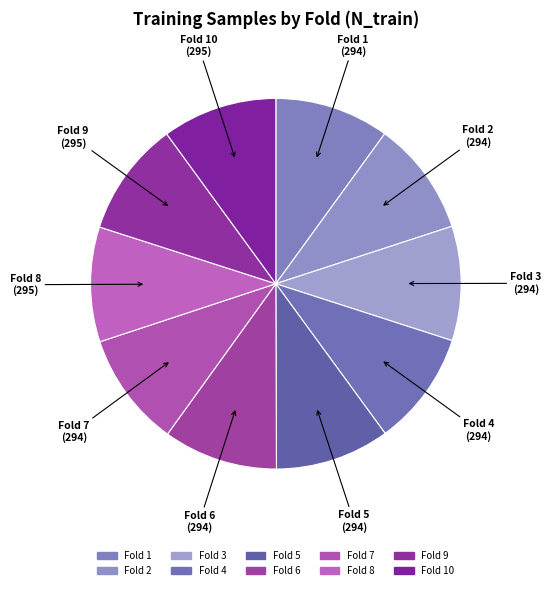

Is the sum of Fold 1 and Fold 5 greater than half?

No